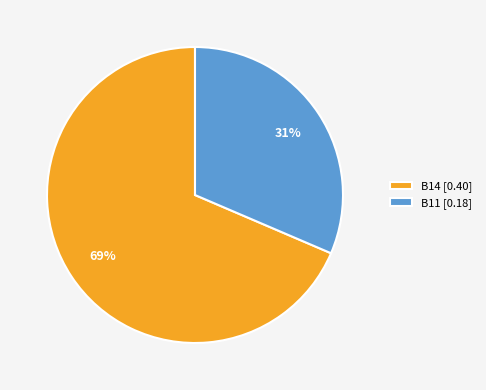

Does any single category account for the majority?

Yes